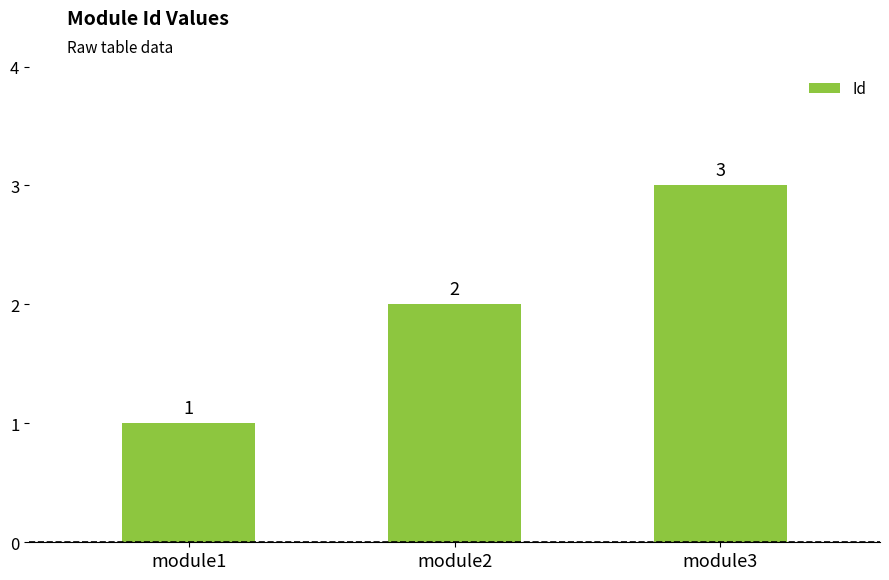

The value at module3 is 3. True or false?

True